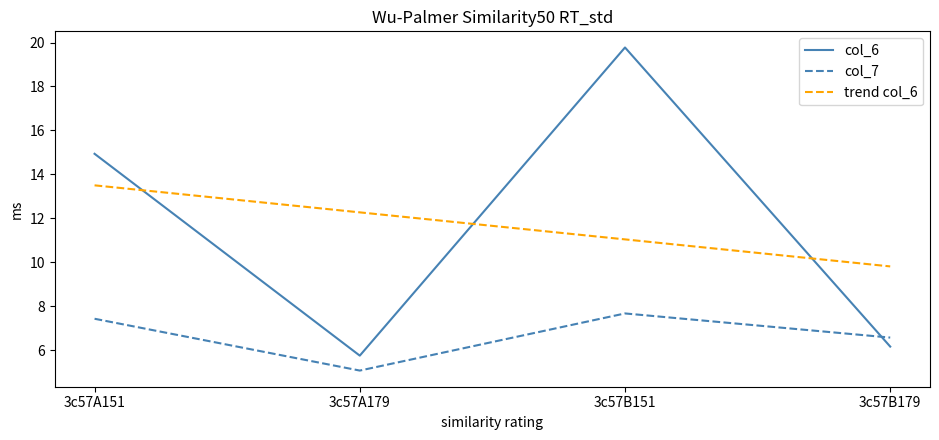

What is the sum of all col_7 values?

26.7